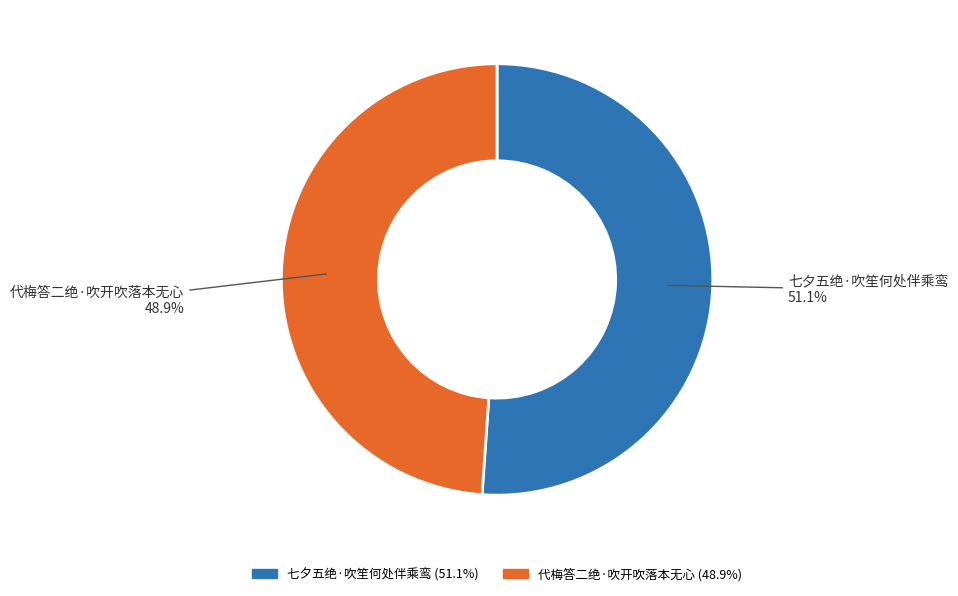

What is the total percentage of 七夕五绝·吹笙何处伴乘鸾 and 代梅答二绝·吹开吹落本无心?

100.0%